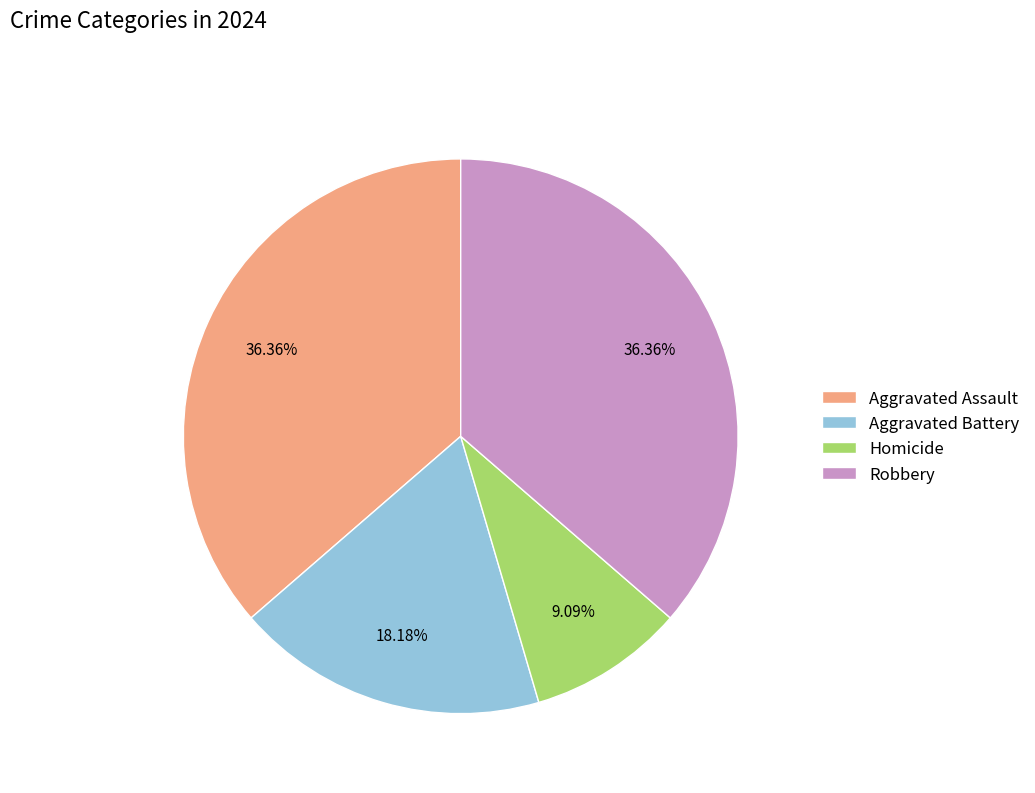

The Robbery slice represents 36% of the pie. True or false?

True